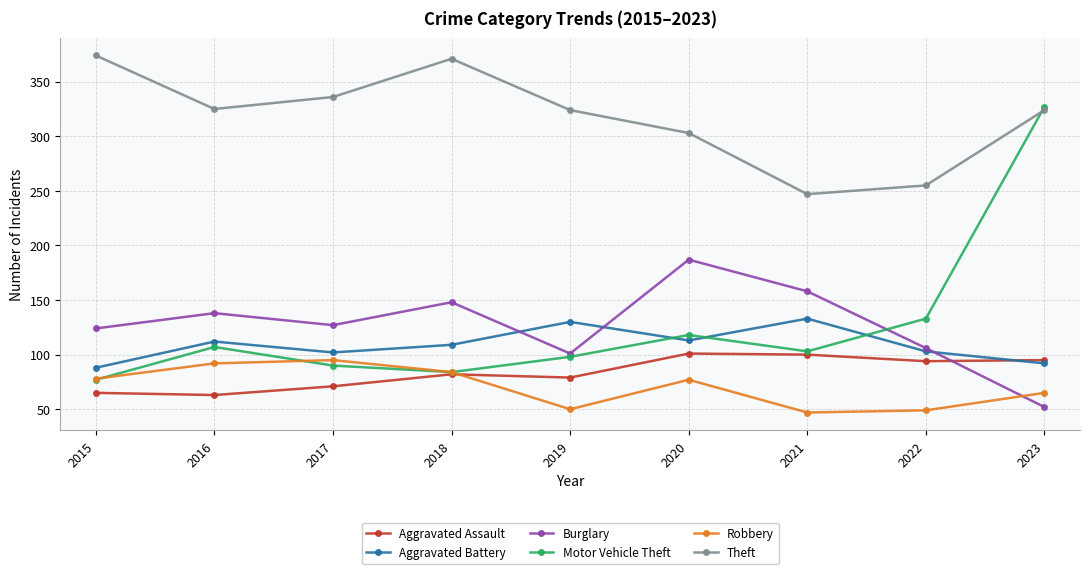

Which series ends up on top after the final intersection of Burglary and Aggravated Assault?

Aggravated Assault